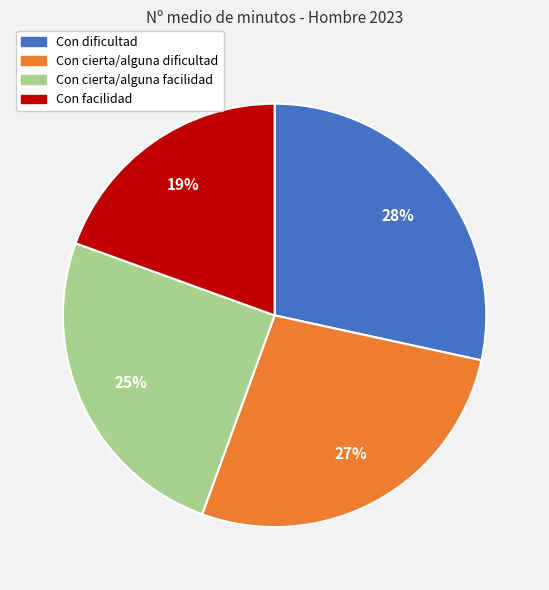

Do Con cierta/alguna facilidad and Con dificultad together represent more than half of the pie?

Yes